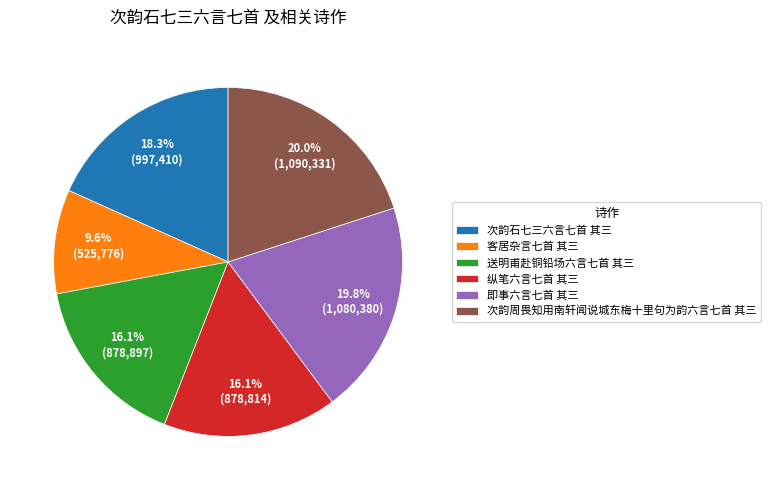

What is the smallest slice in the pie chart?

客居杂言七首 其三